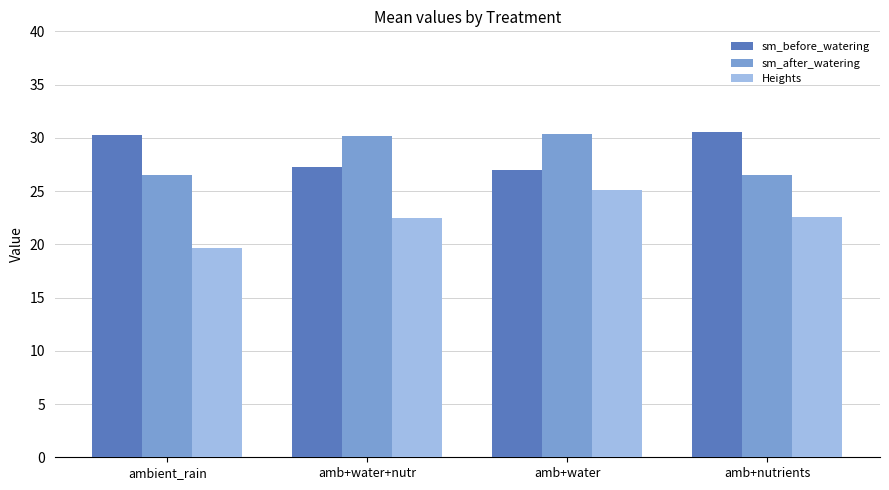

The sm_before_watering series shows 30.2 at ambient_rain. True or false?

True